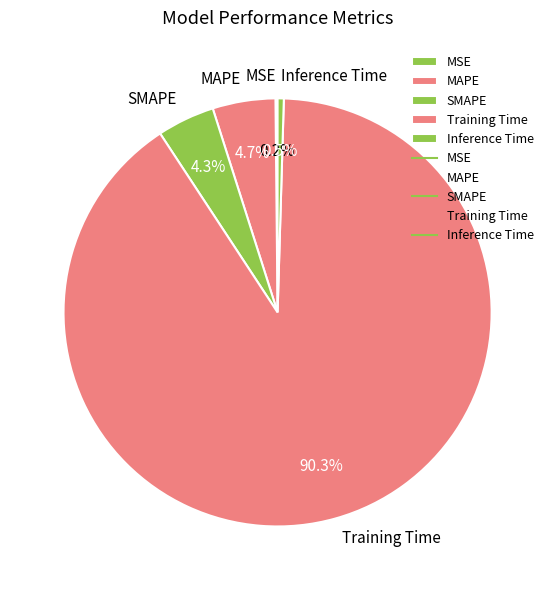

Is there a majority slice in this chart?

Yes